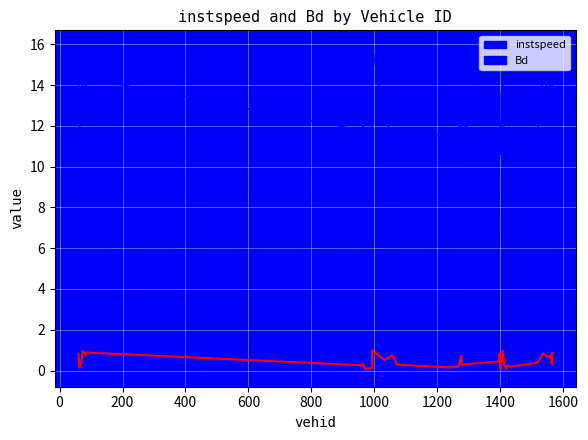

Where does the instspeed series first go above 11?

60.0